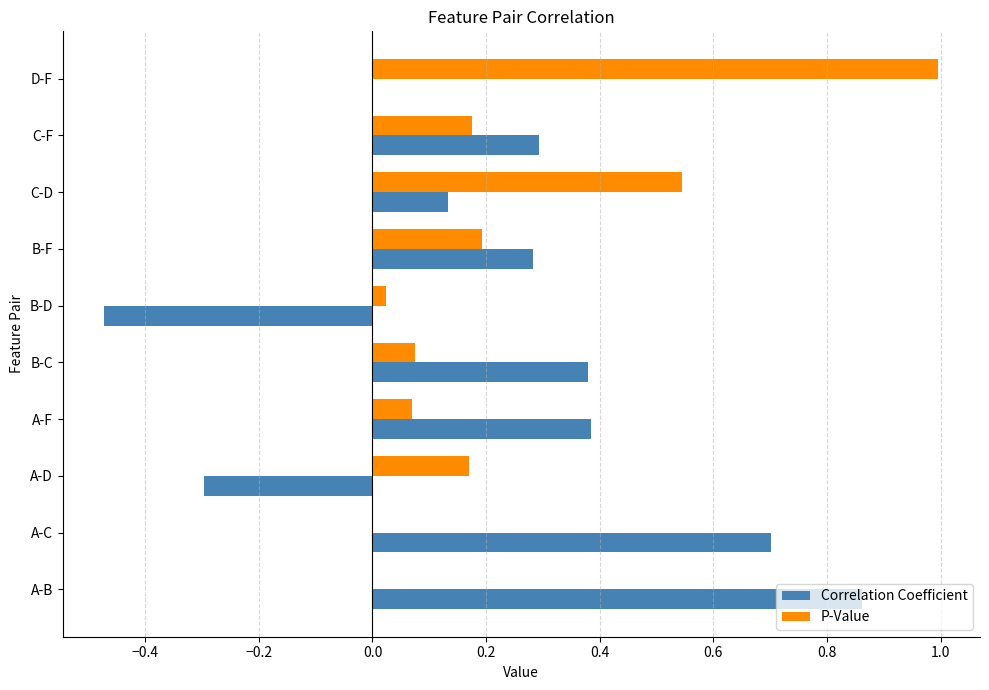

What is the highest value of the P-Value series?

1.0